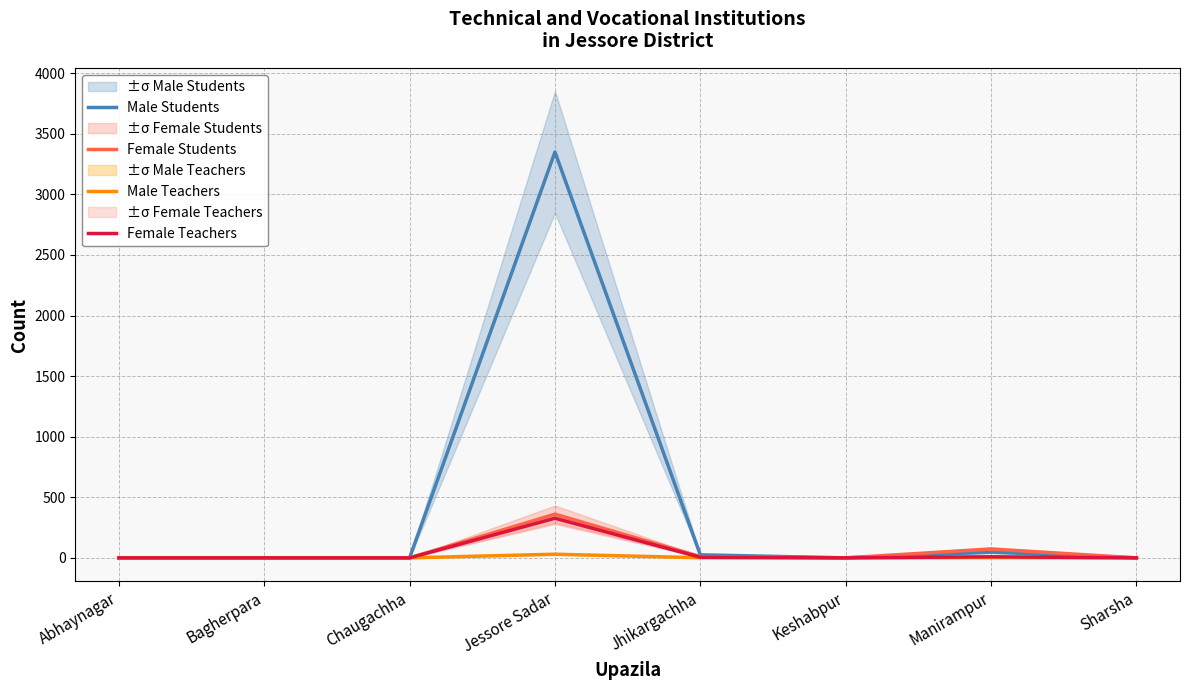

Count the number of categories in the chart.

8